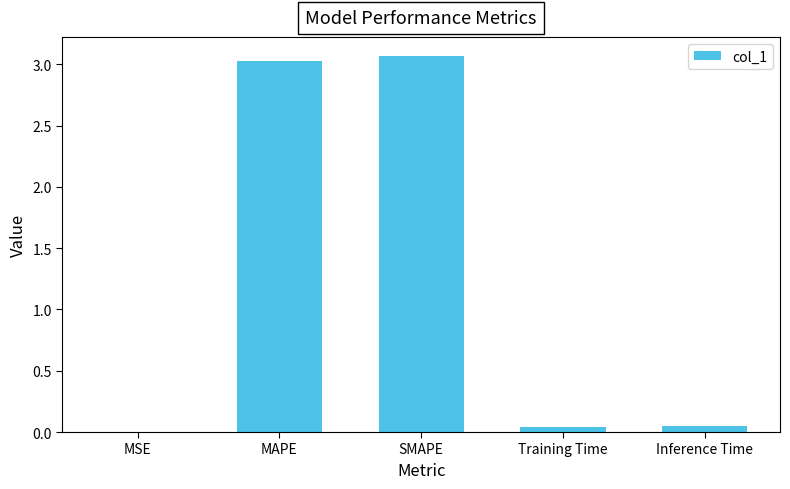

Read the value at SMAPE.

3.1